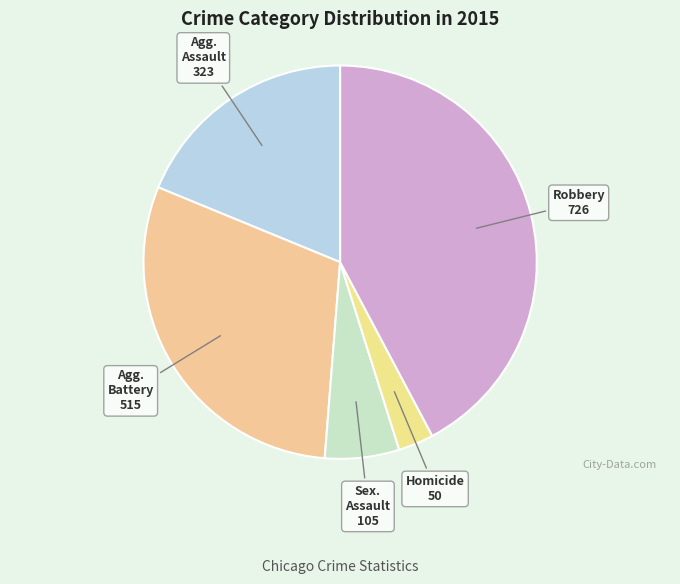

How many segments does this pie chart have?

5